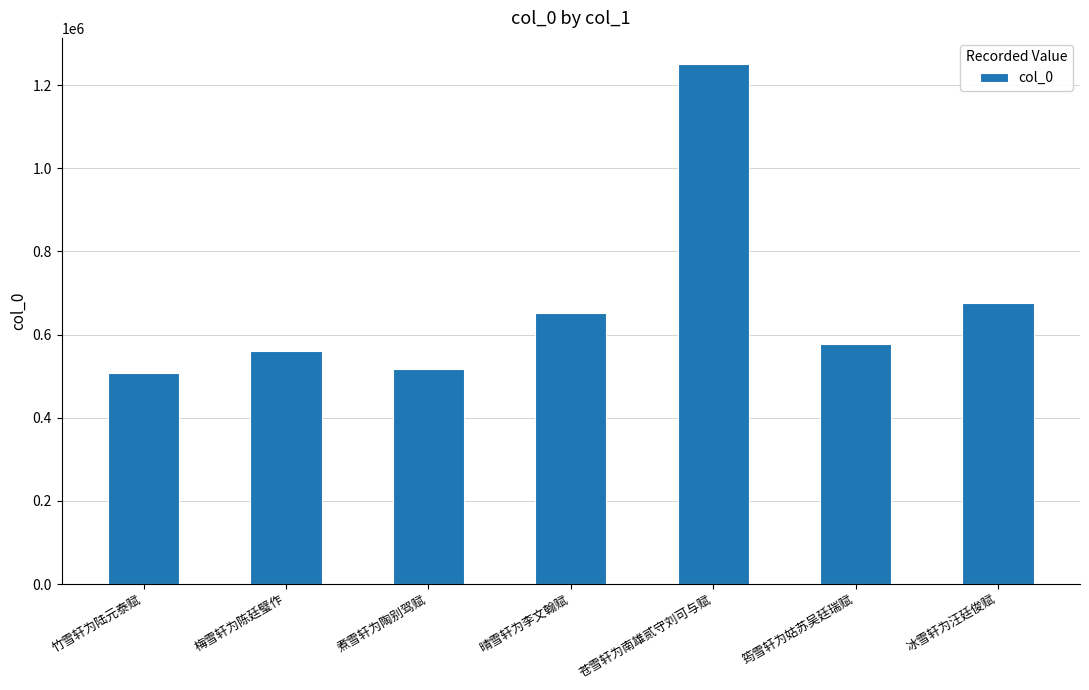

Reading left to right, extract all data points from this chart.

竹雪轩为陆元泰赋=508629	梅雪轩为陈廷璧作=560446	煮雪轩为陶别驾赋=516371	晴雪轩为李文翰赋=652825	苍雪轩为南雄贰守刘可与赋=1251188	筠雪轩为姑苏吴廷瑞赋=577089	冰雪轩为汪廷俊赋=675868